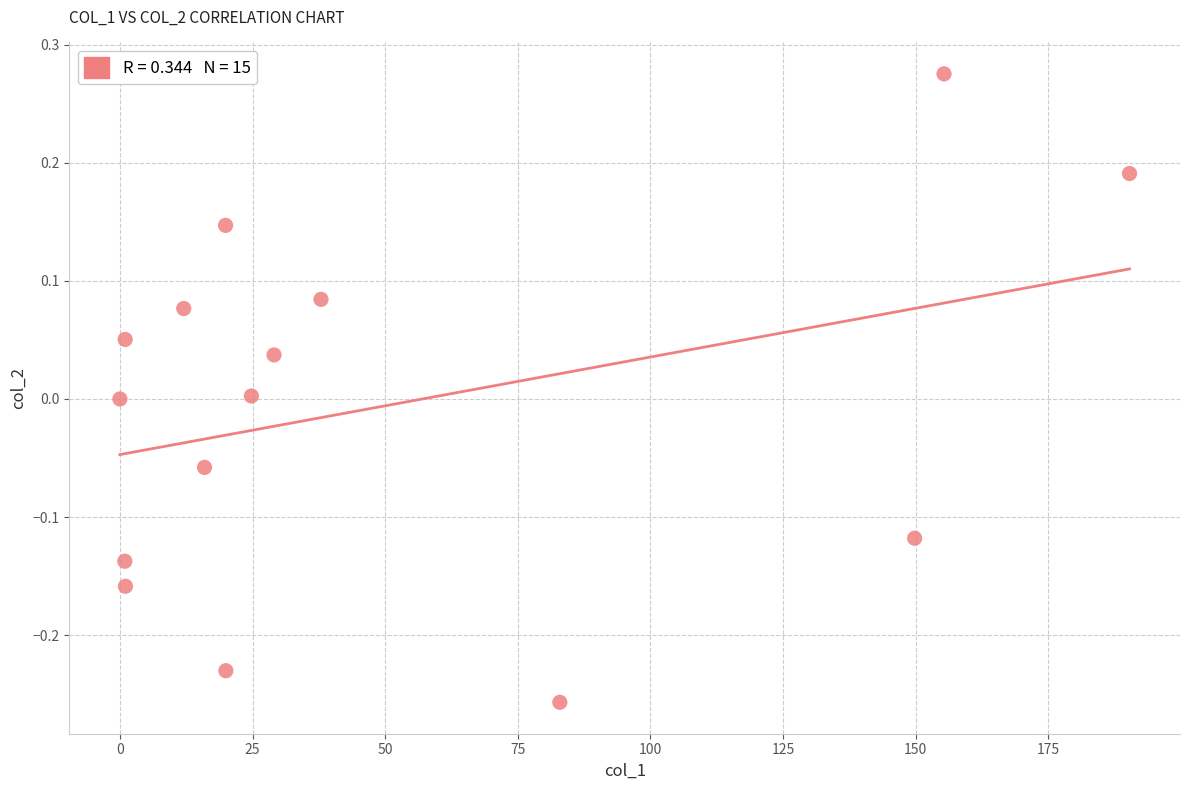

What is the range of X values (max minus min)?

190.3